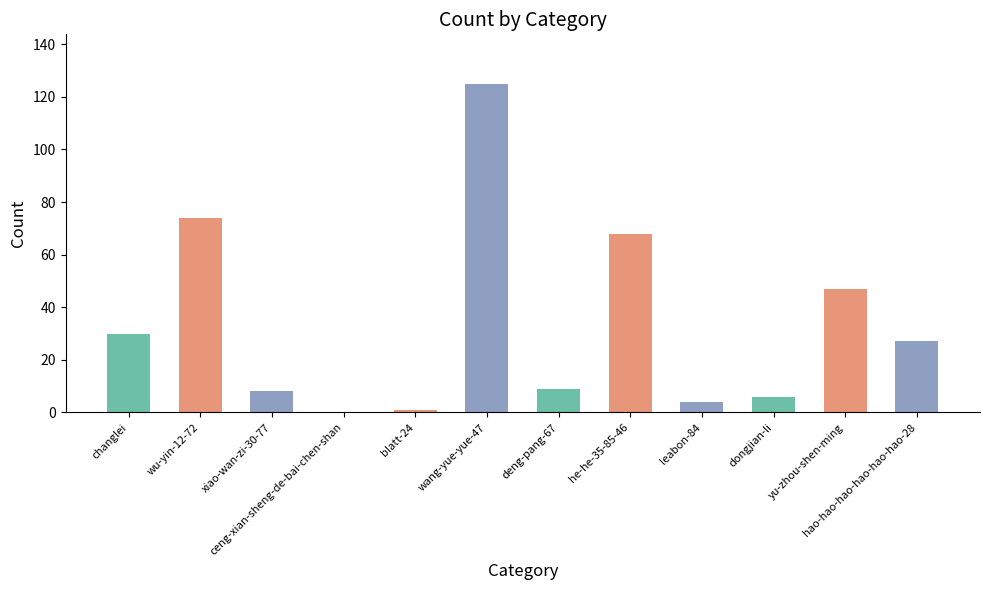

Where does the data first go above 27?

changlei